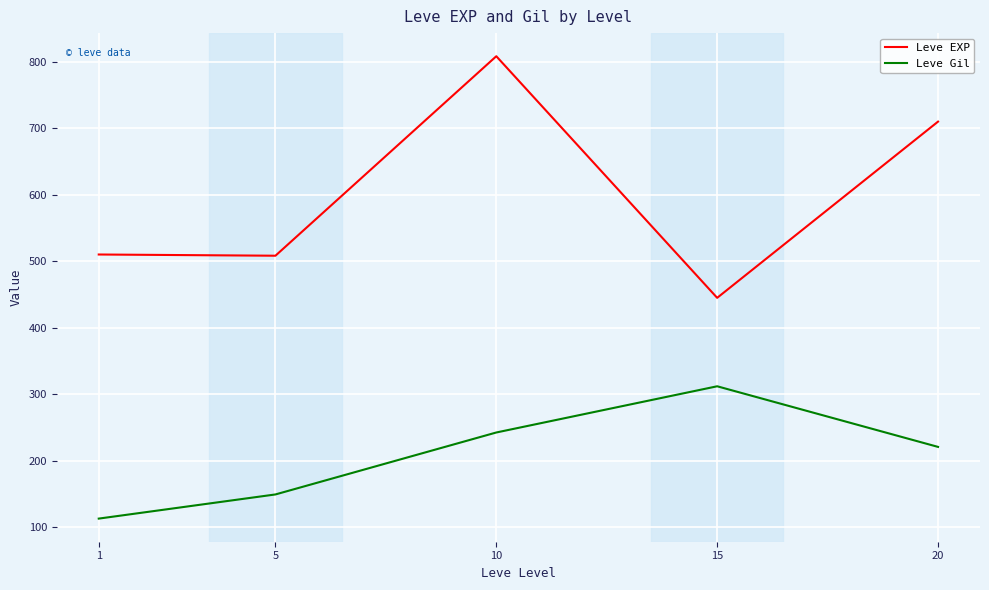

What is the total value across all series at 20?

930.8